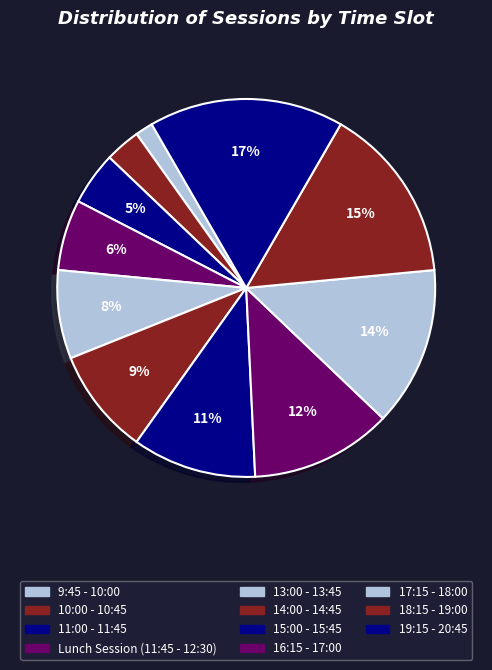

How many slices are in this pie chart?

11